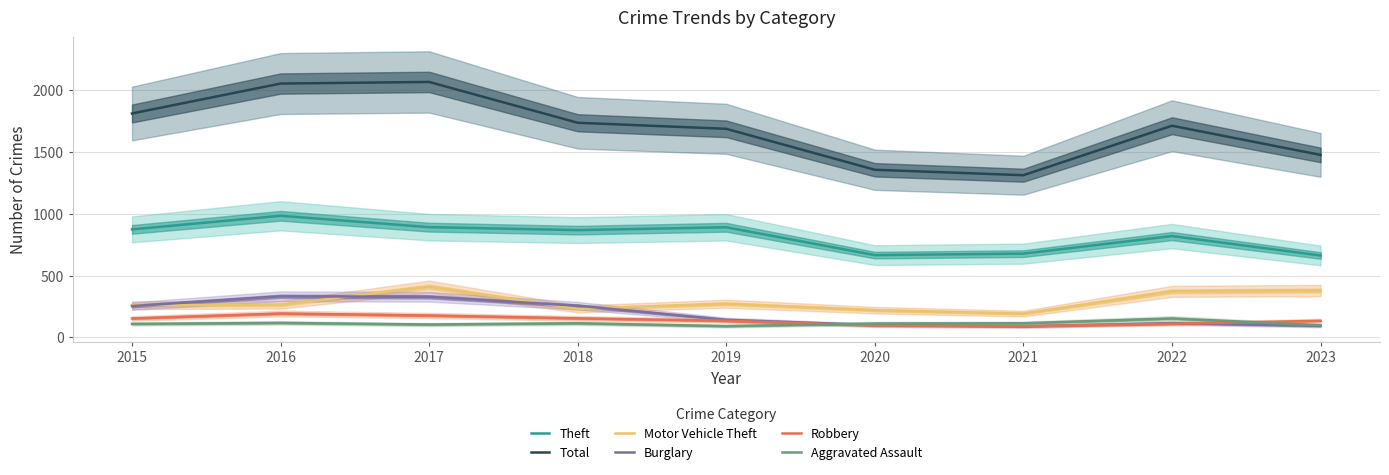

Does the chart have visible grid lines?

Yes